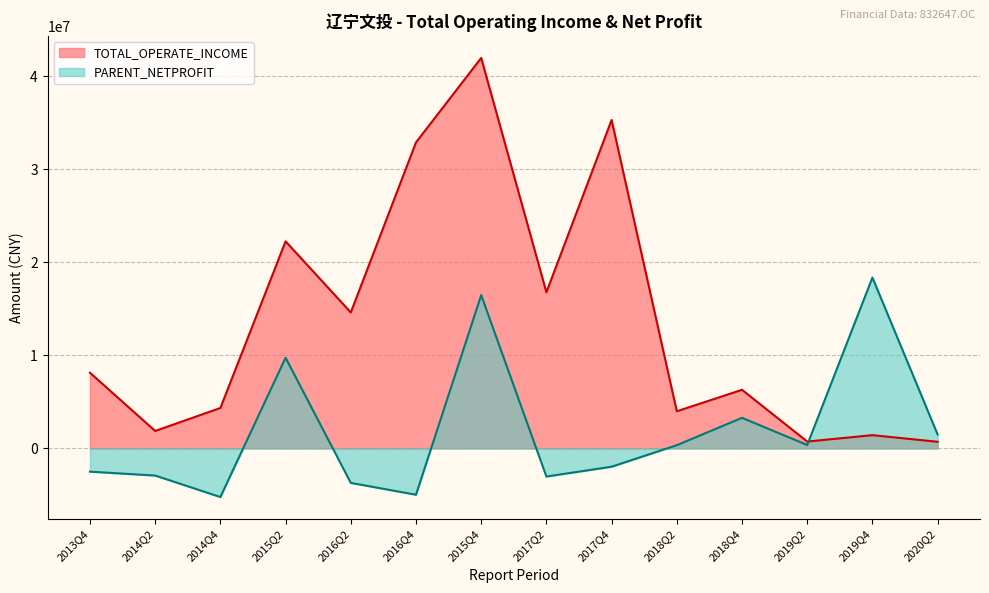

How many intersections are there between PARENT_NETPROFIT and TOTAL_OPERATE_INCOME?

1